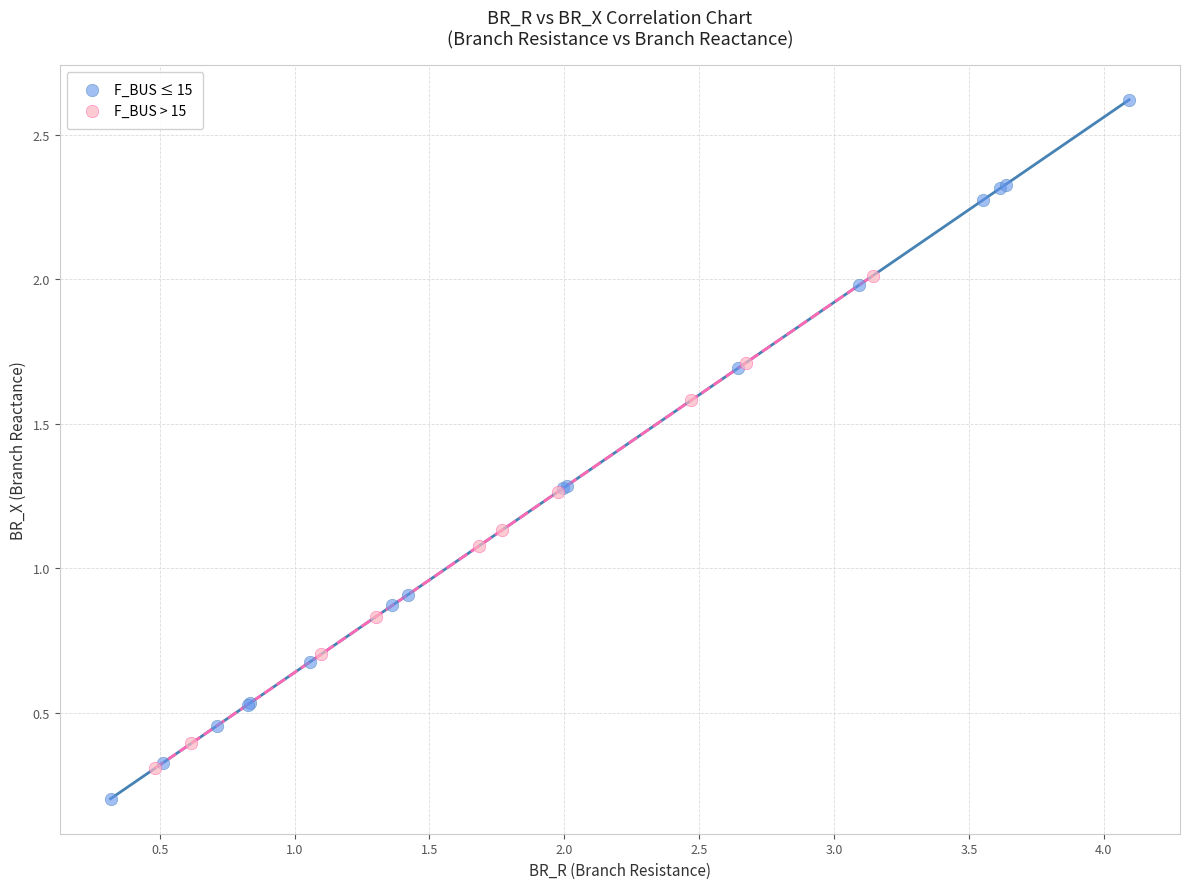

Which series contains the lowest Y value?

F_BUS ≤ 15